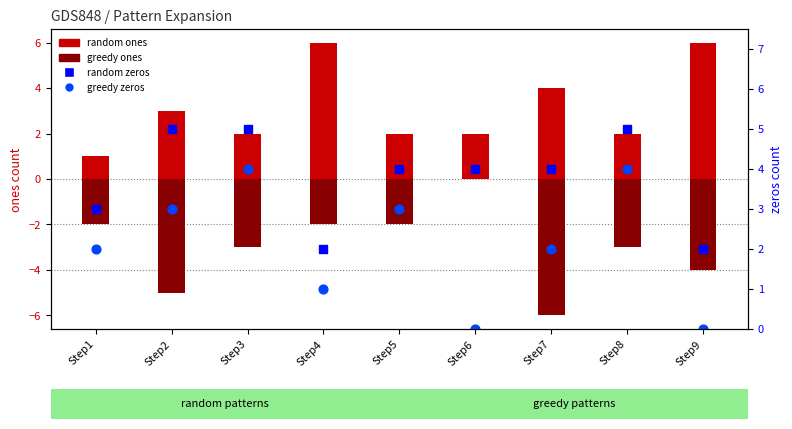

Is the value of greedy ones at Step4 greater than the value of random zeros at Step4?

No